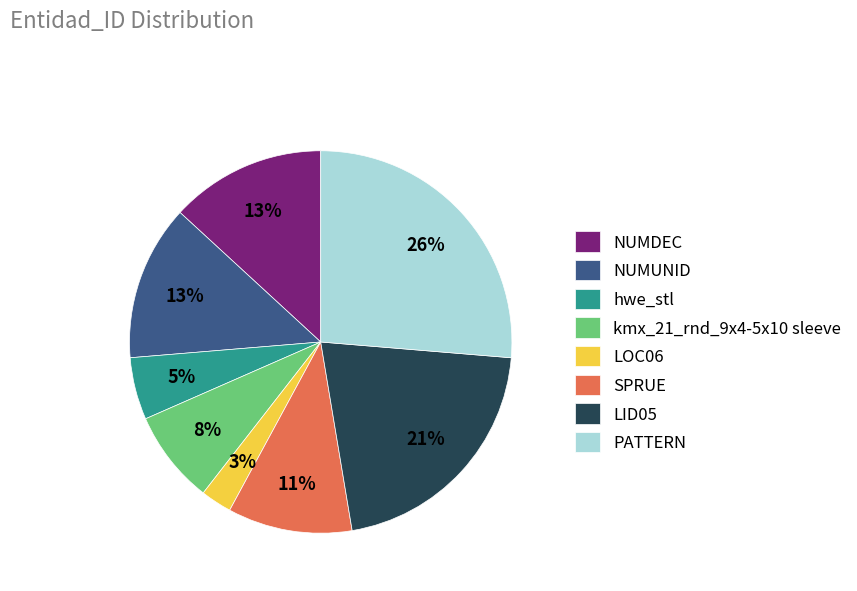

Is PATTERN the majority of the pie?

No